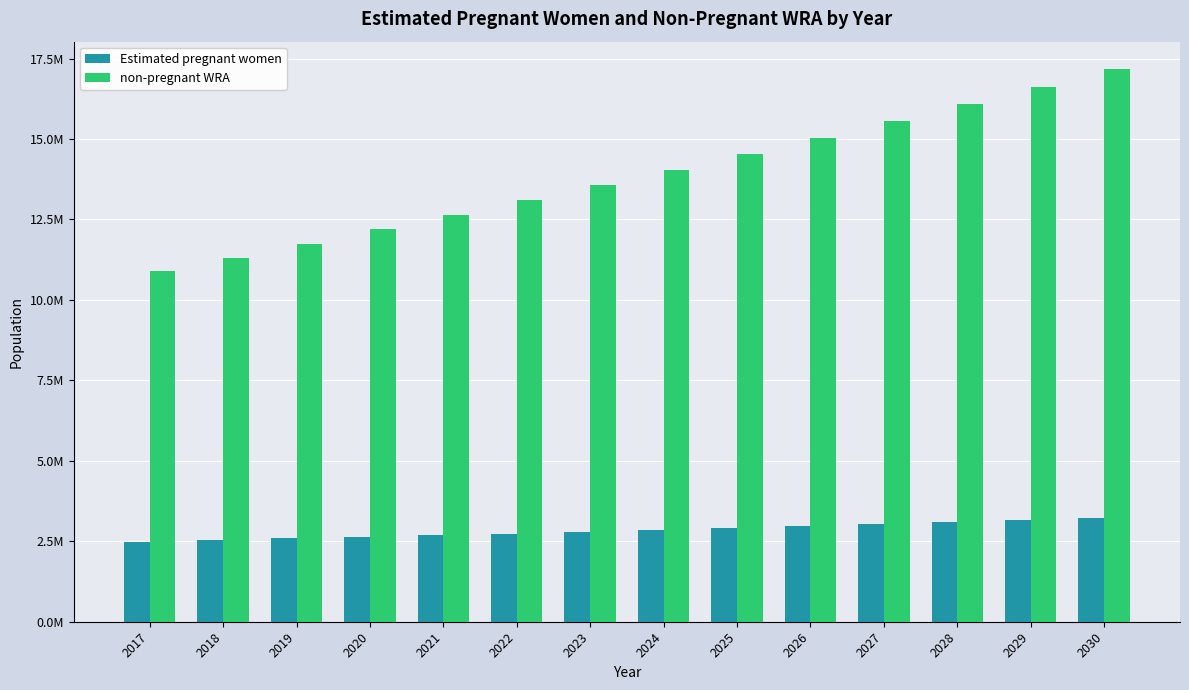

Is it true that Estimated pregnant women equals 2480858.6 at 2017?

True